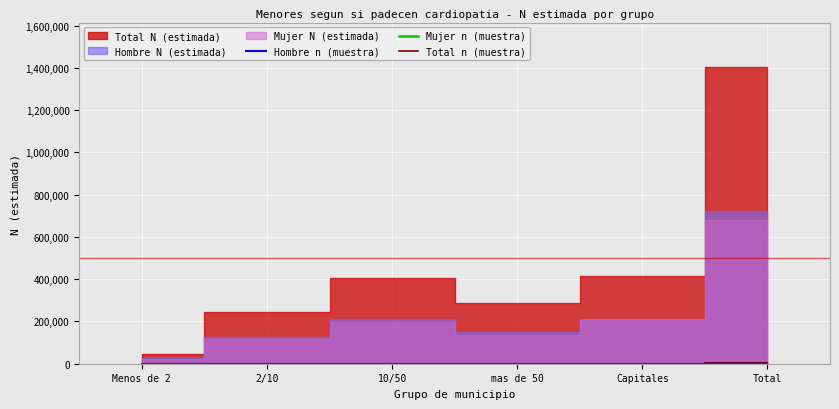

List the labels in order of Mujer n (muestra) value, smallest first.

Menos de 2, 2/10, mas de 50, Capitales, 10/50, Total